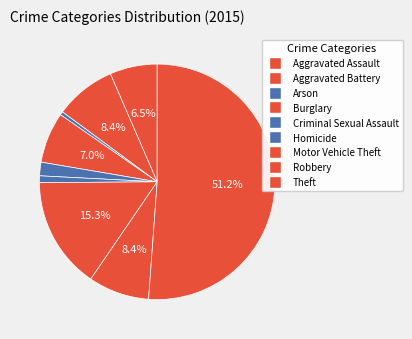

How many segments does this pie chart have?

9